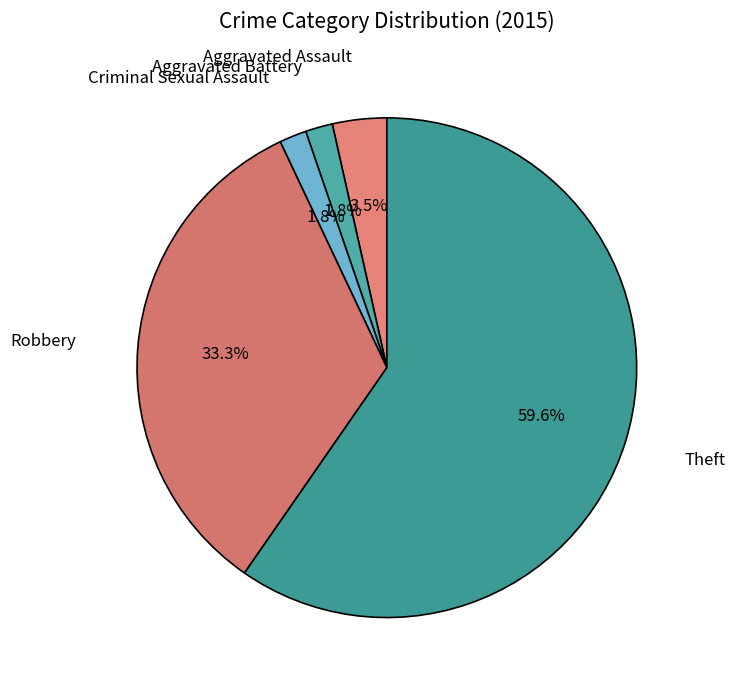

Approximately how many times larger is the value at Criminal Sexual Assault compared to Aggravated Assault?

0.5